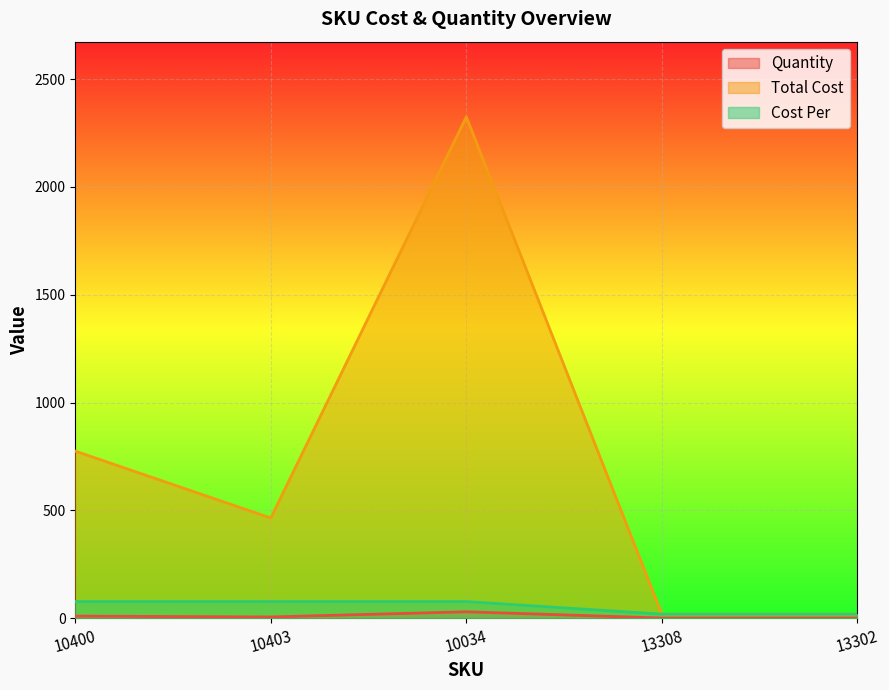

True or false: Quantity and Total Cost cross at least once.

False